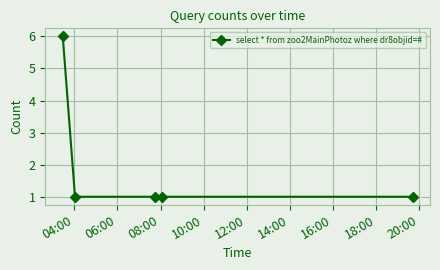

What is the value of the 3rd point from the left?

1